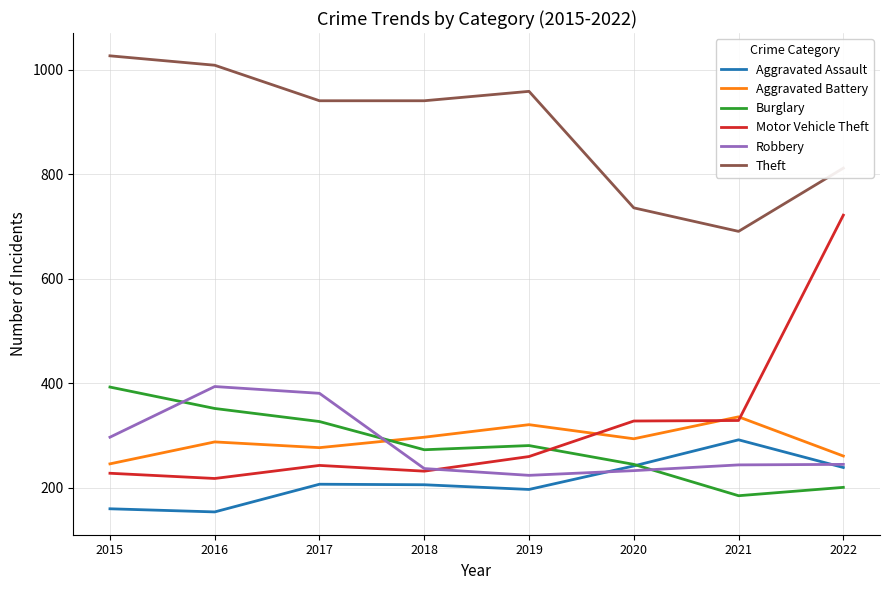

What are all the series names shown in the legend?

Aggravated Assault, Aggravated Battery, Burglary, Motor Vehicle Theft, Robbery, Theft